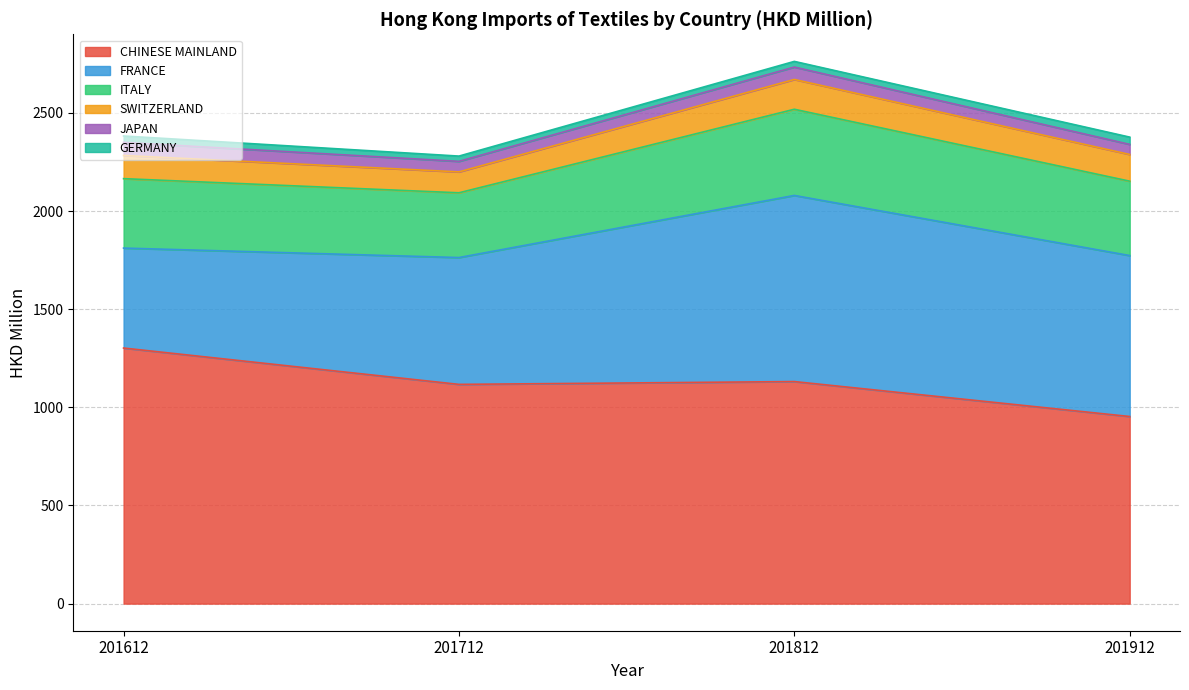

What is the average value of the ITALY series?

375.5